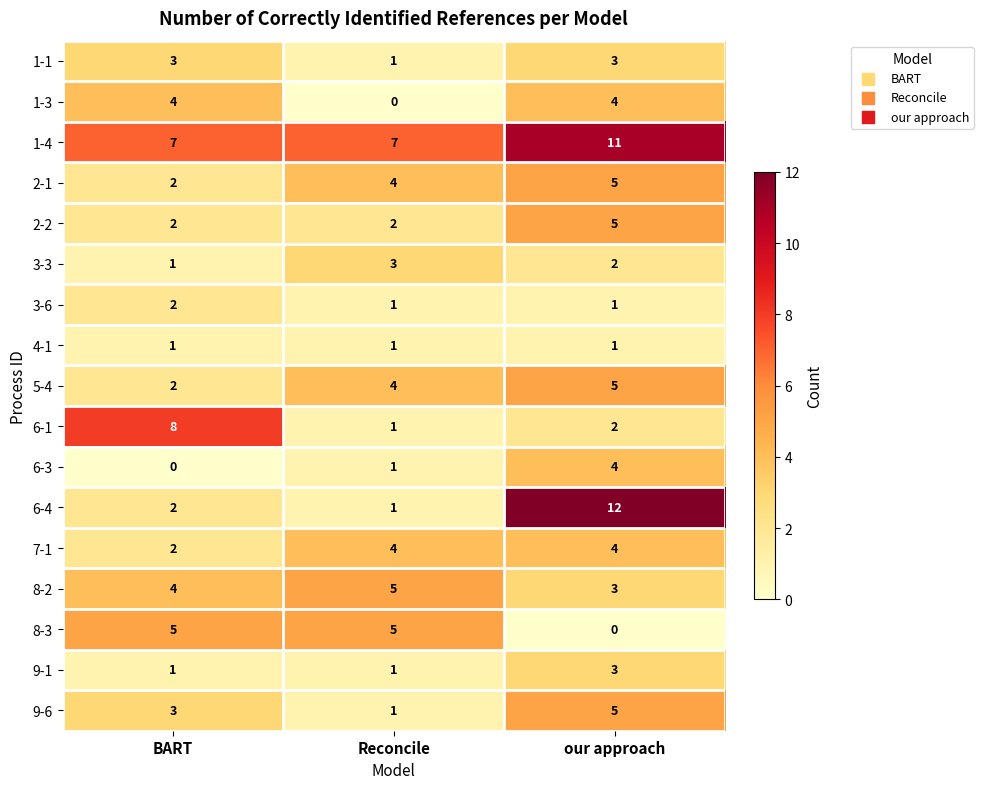

At how many categories does at least one series exceed 4?

3